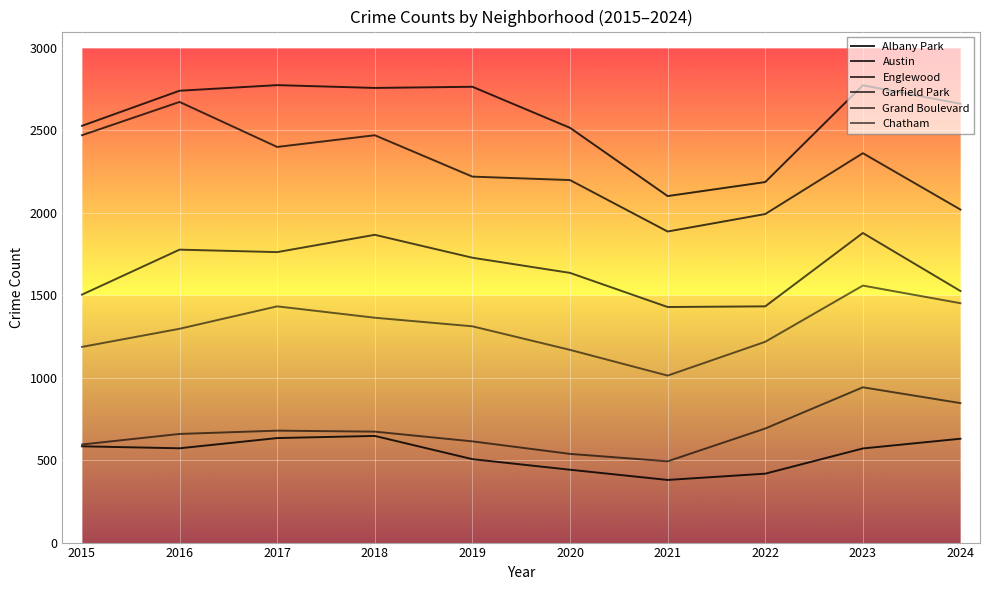

Does the chart have visible grid lines?

Yes